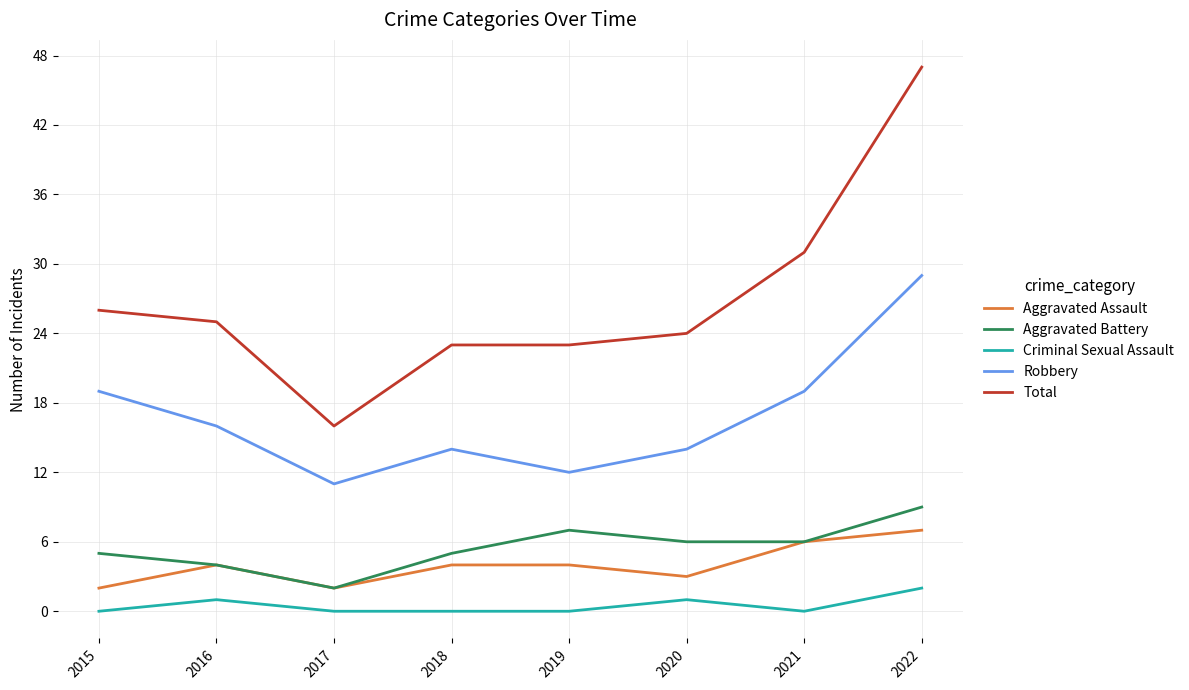

What is the difference between the Aggravated Assault values at 2020 and 2019?

1